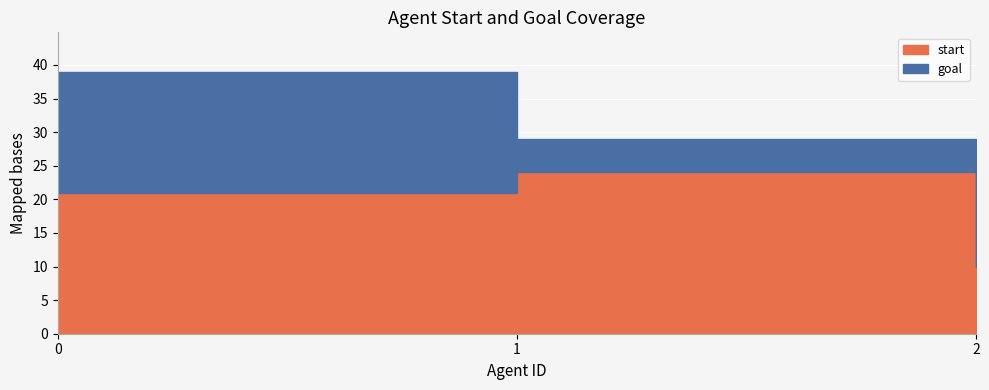

What is the value of the start point at the 1st from the left?

21